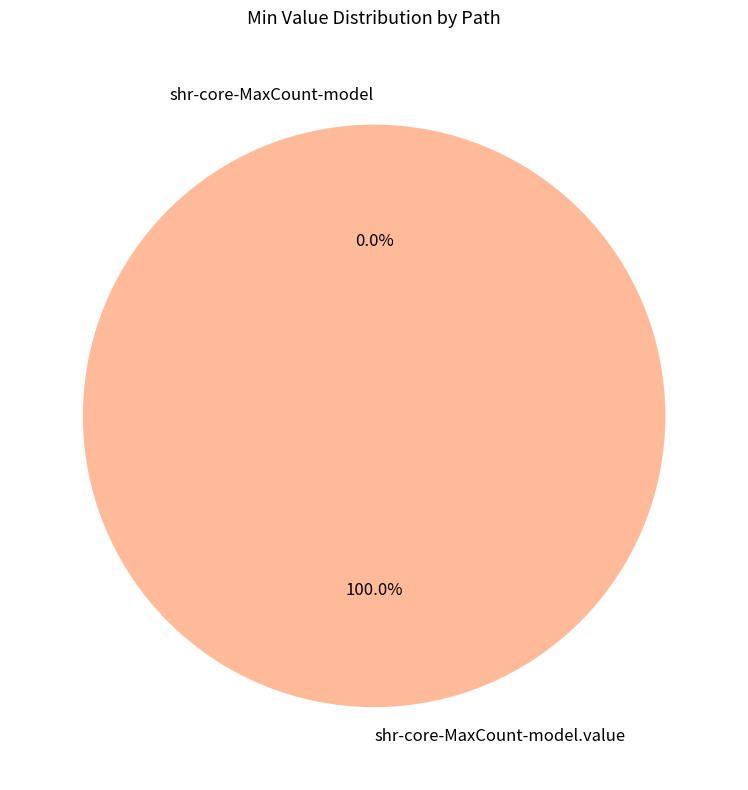

To the nearest percent, what percentage of the pie is shr-core-MaxCount-model.value?

100%